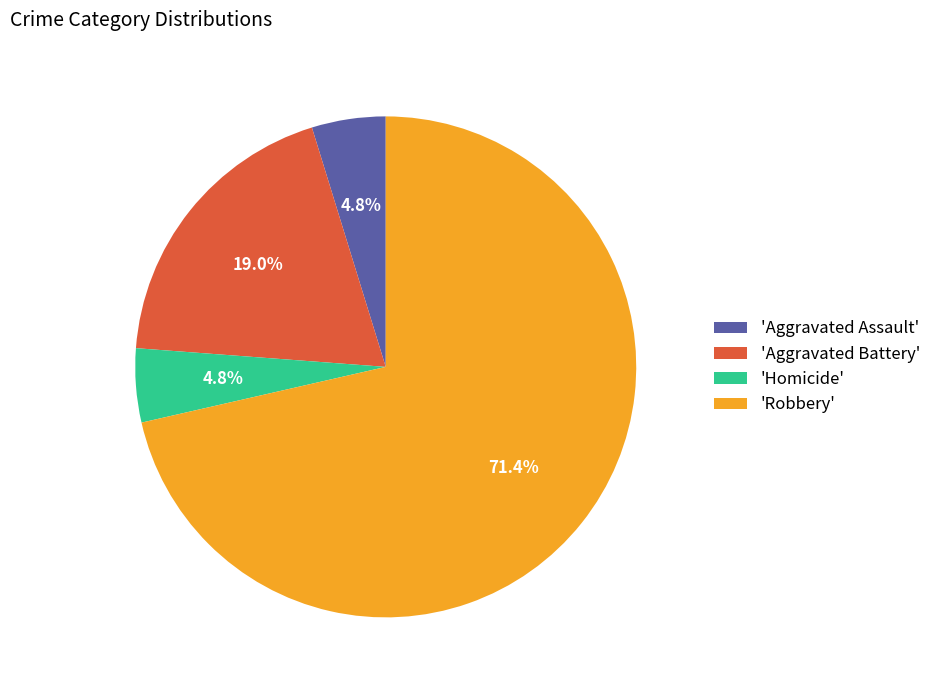

What is the majority slice?

'Robbery'